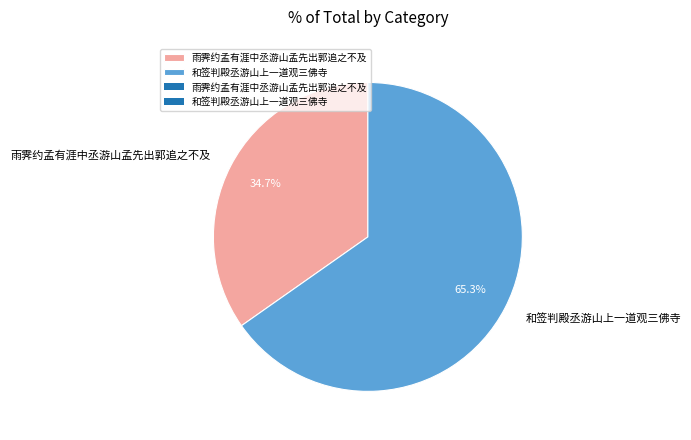

Is the sum of 和签判殿丞游山上一道观三佛寺 and 雨霁约孟有涯中丞游山孟先出郭追之不及 greater than half?

Yes